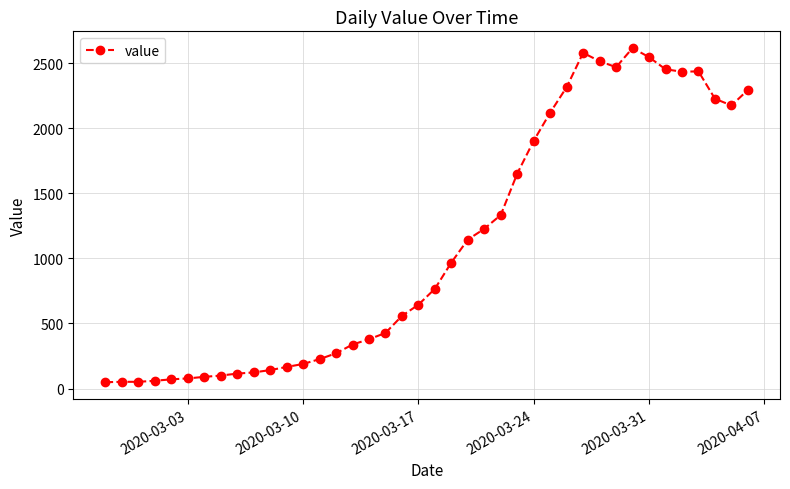

What is the difference between the maximum and minimum values?

2566